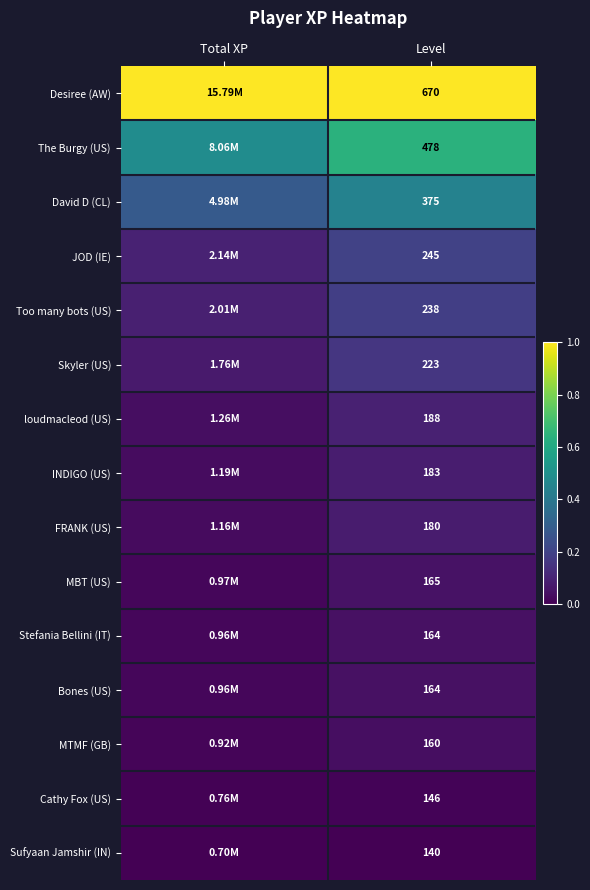

The value of Too many bots (US) at Level is 0.1. True or false?

False